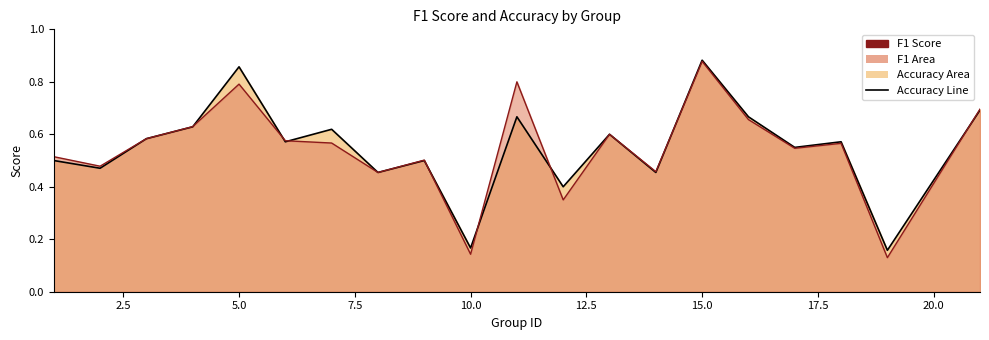

How many interior local peaks does the f1 series have?

6